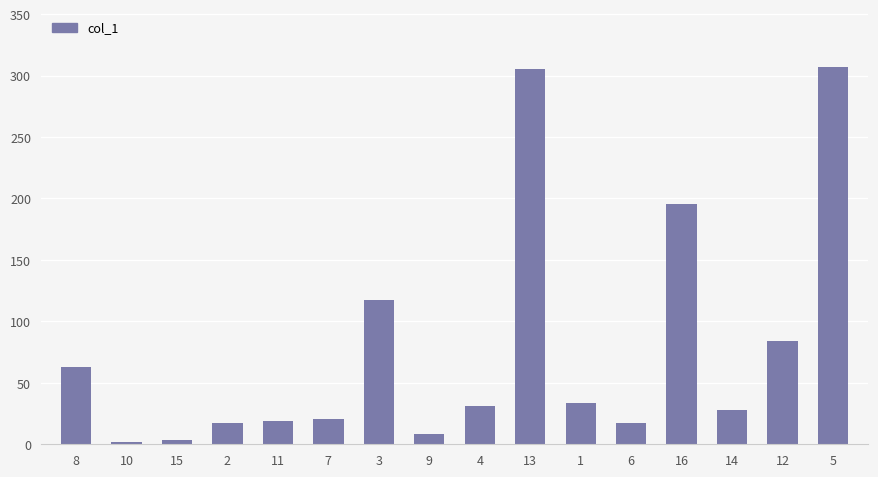

What is the difference between the maximum and minimum values?

304.9